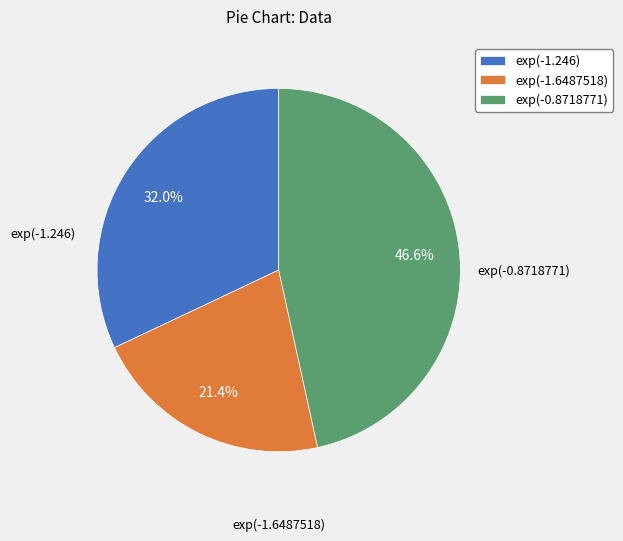

Does exp(-0.8718771) represent more than half of the total?

No